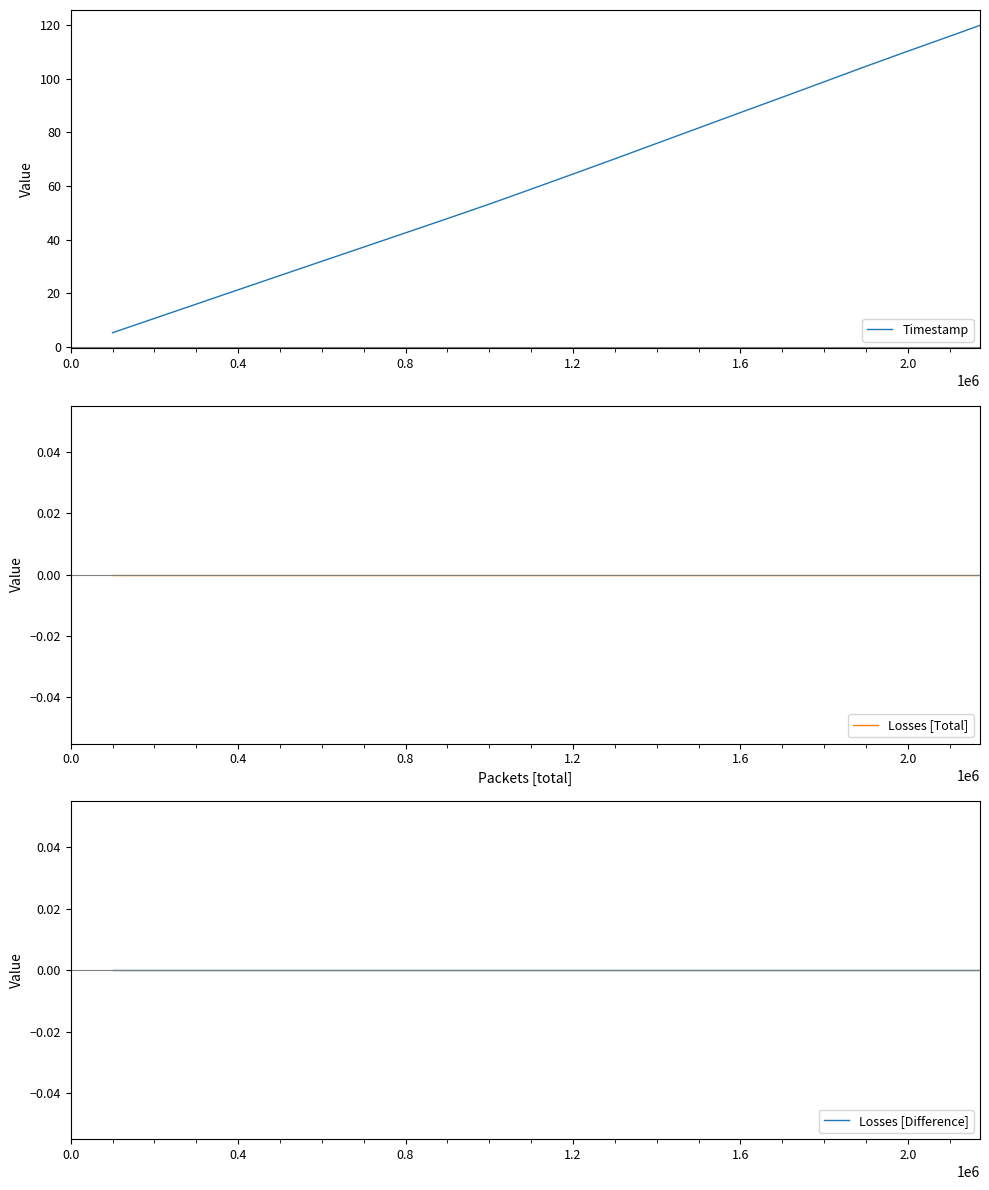

True or false: Losses [Difference] and Losses [Total] cross at least once.

False